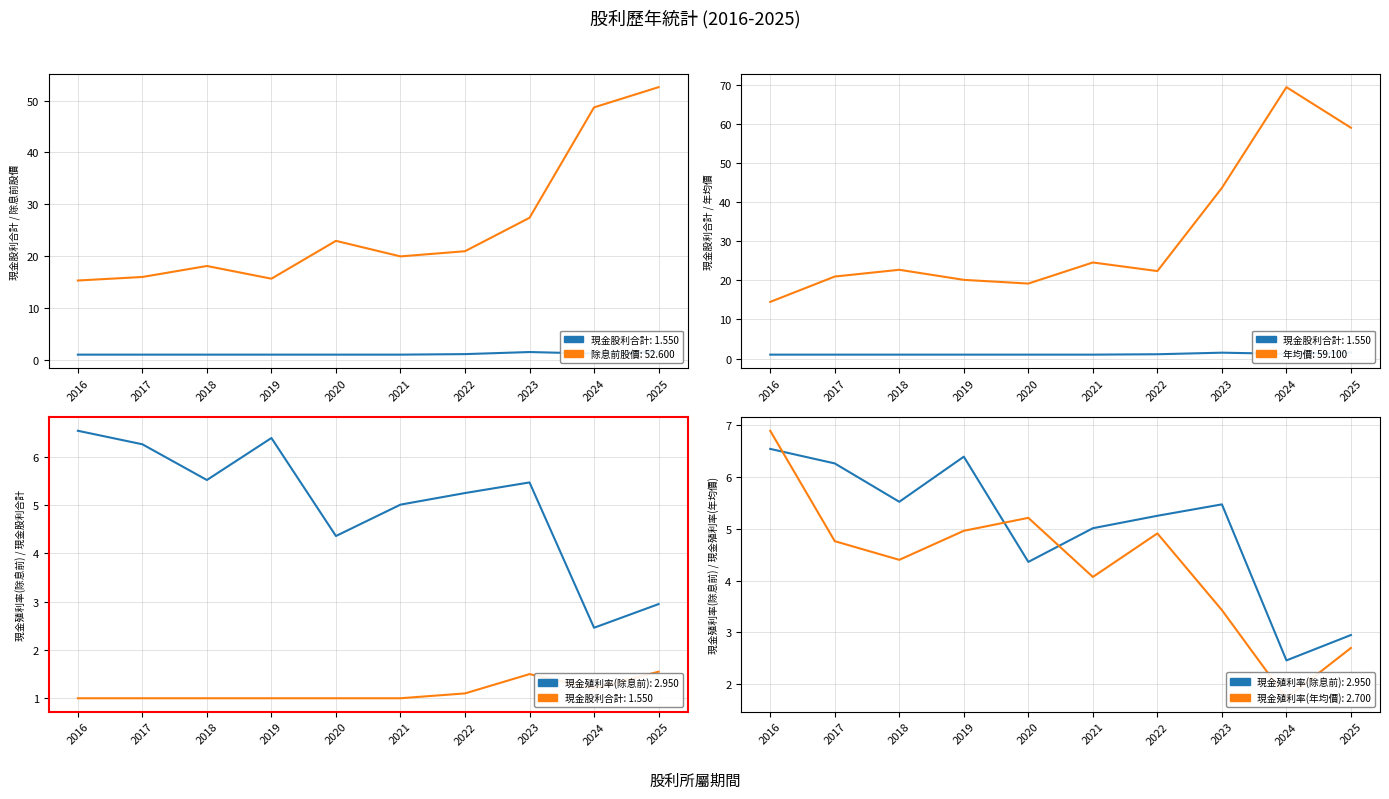

At how many categories does at least one series exceed 22?

7